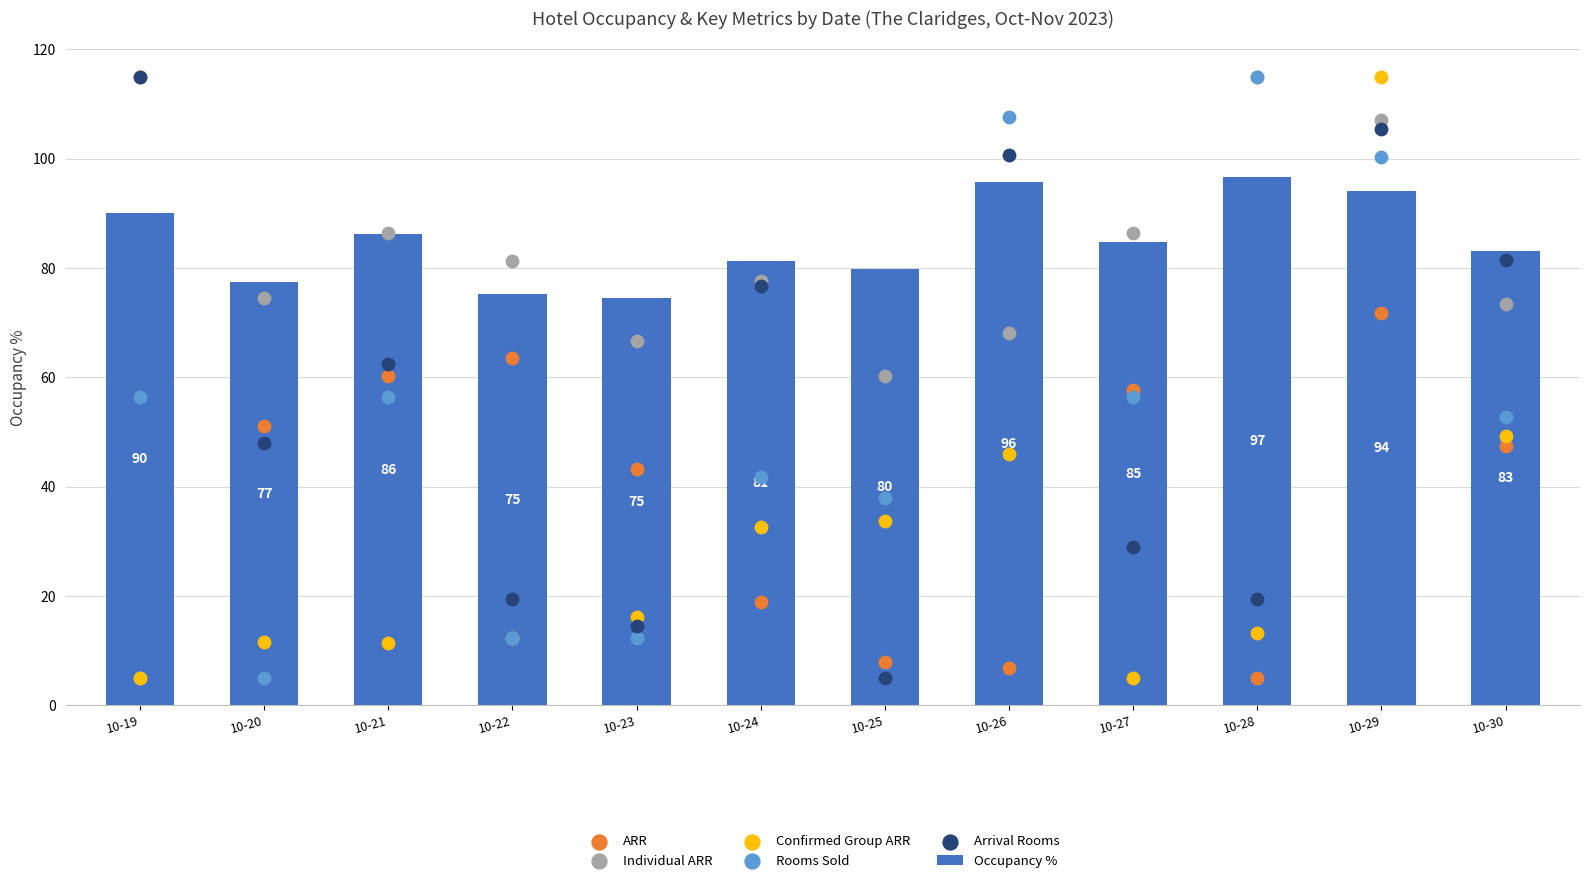

Which series contains the highest Y value?

ARR